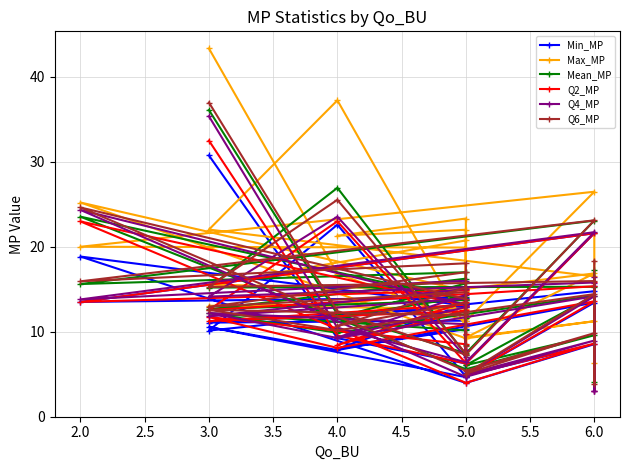

How many lines are shown in the chart?

6